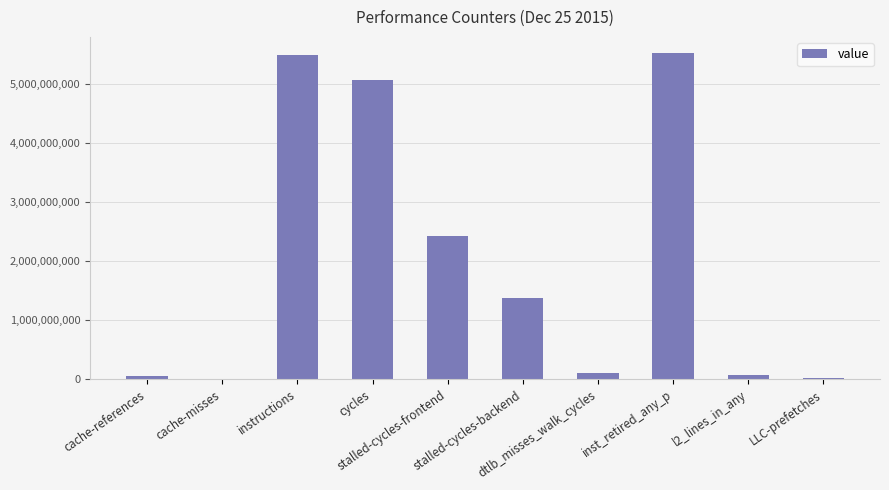

What is the average value?

2013740945